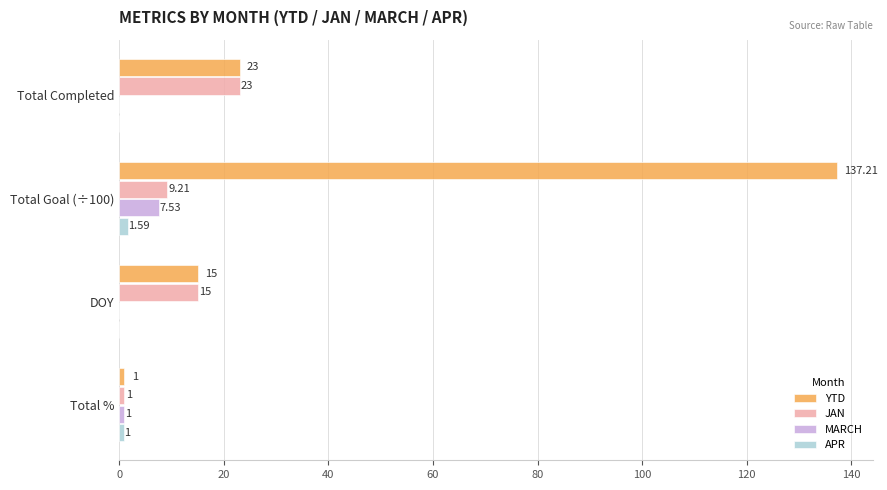

What is the sum of the JAN values at DOY and Total %?

16.0